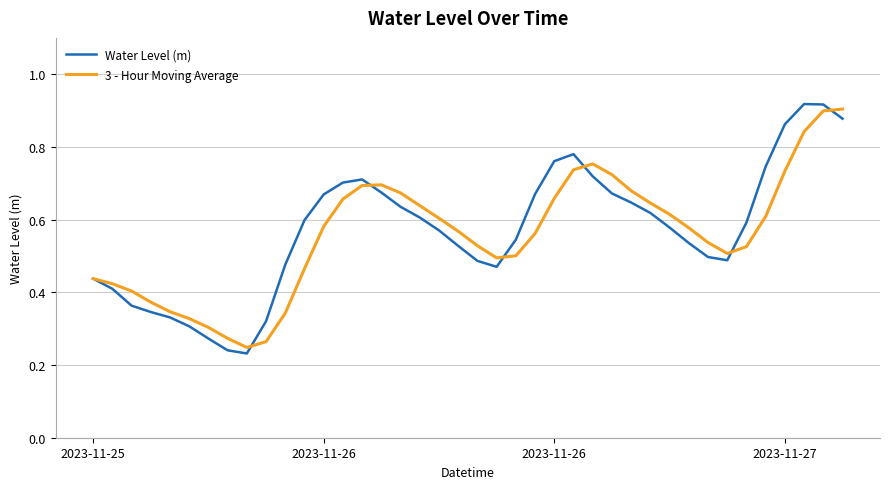

List the series in order of their peak value, lowest first.

3 - Hour Moving Average, Water Level (m)